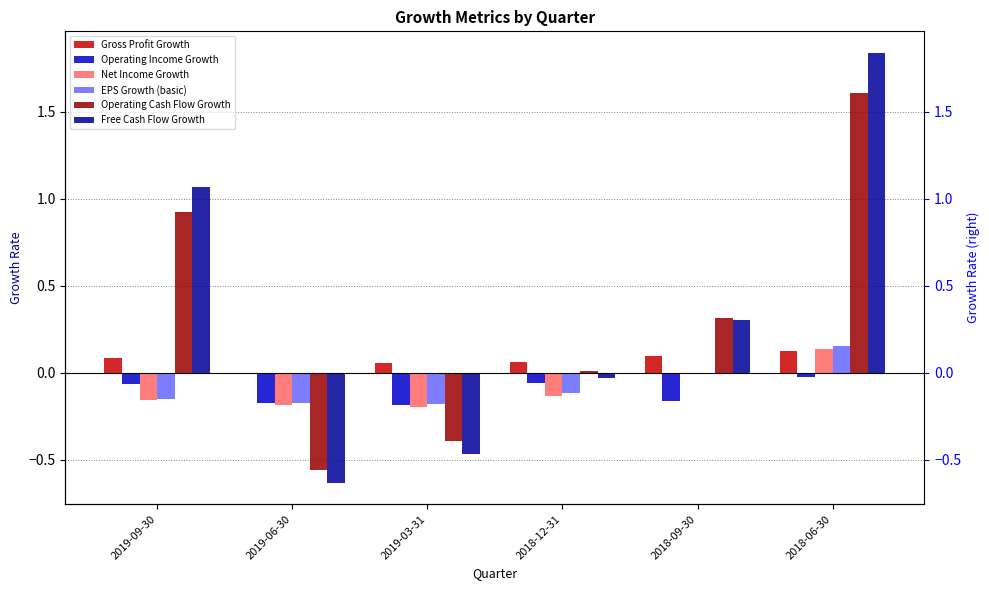

Rank the series at 2019-09-30 from highest to lowest value.

Free Cash Flow Growth, Operating Cash Flow Growth, Gross Profit Growth, Operating Income Growth, EPS Growth (basic), Net Income Growth